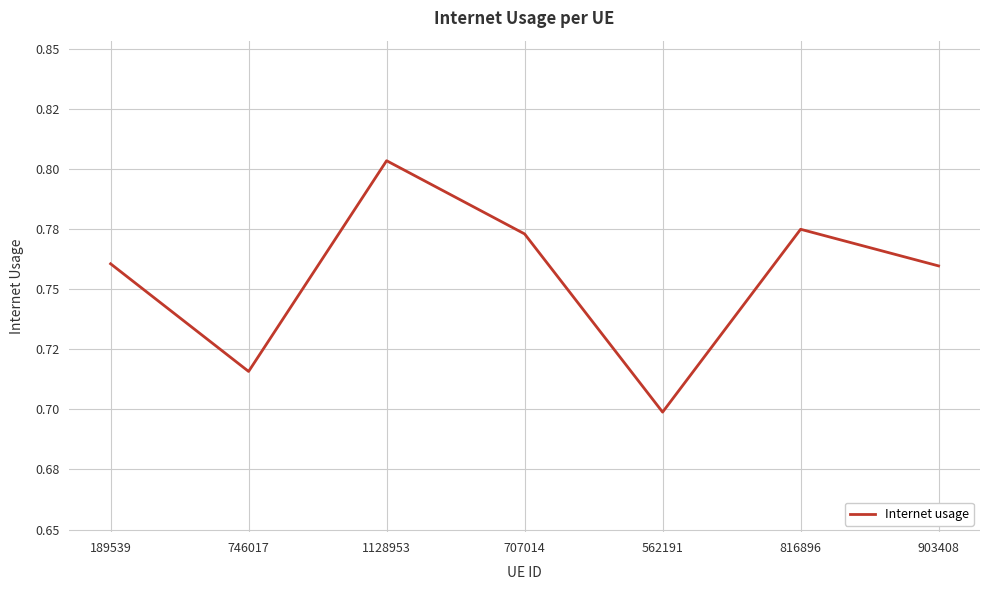

The chart shows a value of 0.5 at 707014. True or false?

False